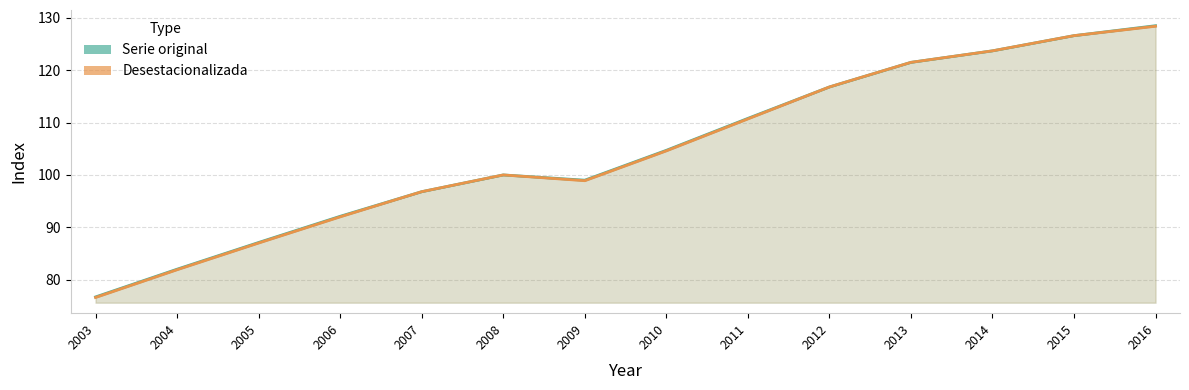

Reading left to right, extract all data points from this chart.

Serie original: 2003=76.7	2004=82.0	2005=87.1	2006=92.1	2007=96.8	2008=100.0	2009=99.0	2010=104.7	2011=110.8	2012=116.8	2013=121.5	2014=123.7	2015=126.6	2016=128.5
Desestacionalizada: 2003=76.6	2004=81.9	2005=87.0	2006=92.0	2007=96.8	2008=100.0	2009=98.9	2010=104.6	2011=110.7	2012=116.8	2013=121.5	2014=123.7	2015=126.6	2016=128.4